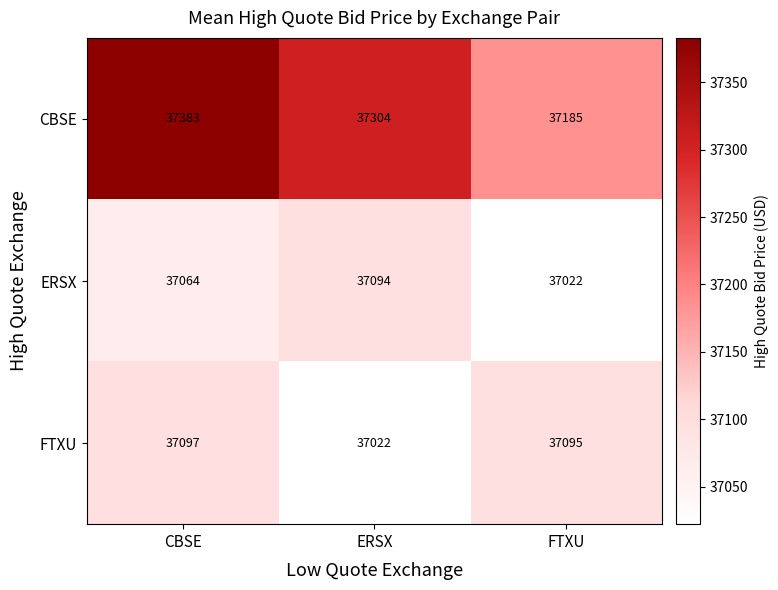

How many data points in FTXU are less than 37095?

1